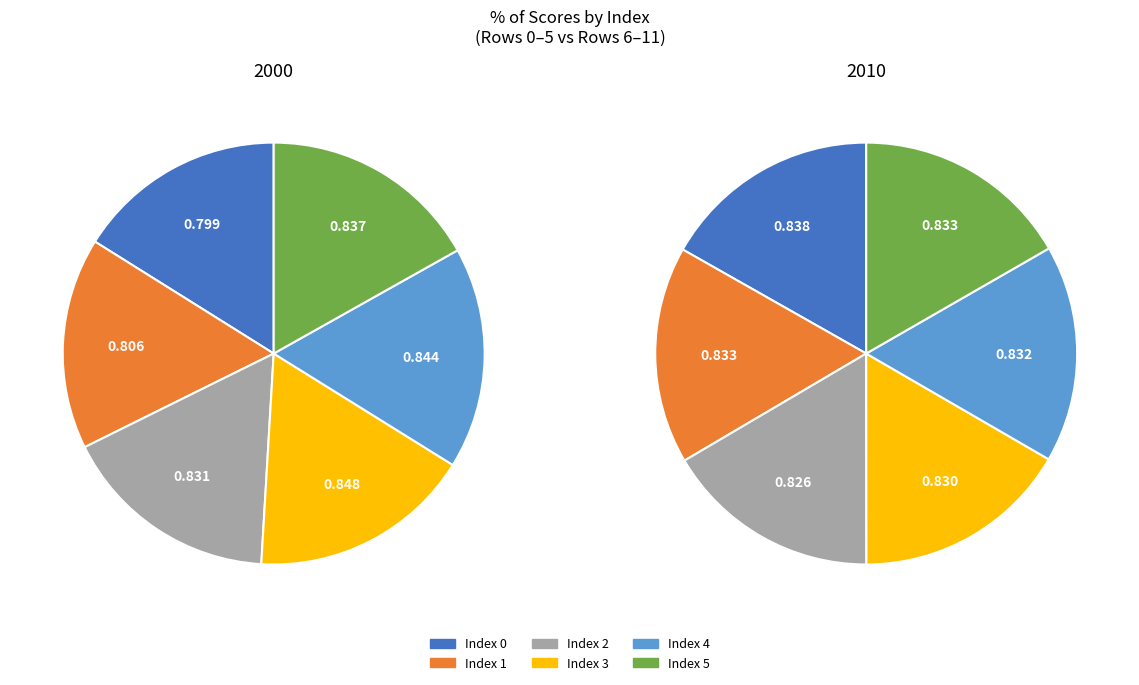

Does any single category account for the majority?

No